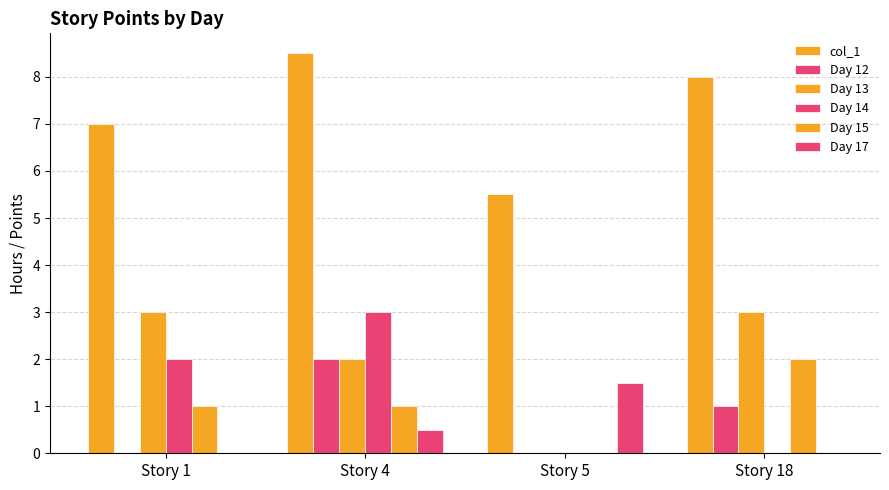

Reading left to right, extract all data points from this chart.

col_1: 7.0	8.5	5.5	8.0
Day 12: 0.0	2.0	0.0	1.0
Day 13: 3.0	2.0	0.0	3.0
Day 14: 2.0	3.0	0.0	0.0
Day 15: 1.0	1.0	0.0	2.0
Day 17: 0.0	0.5	1.5	0.0